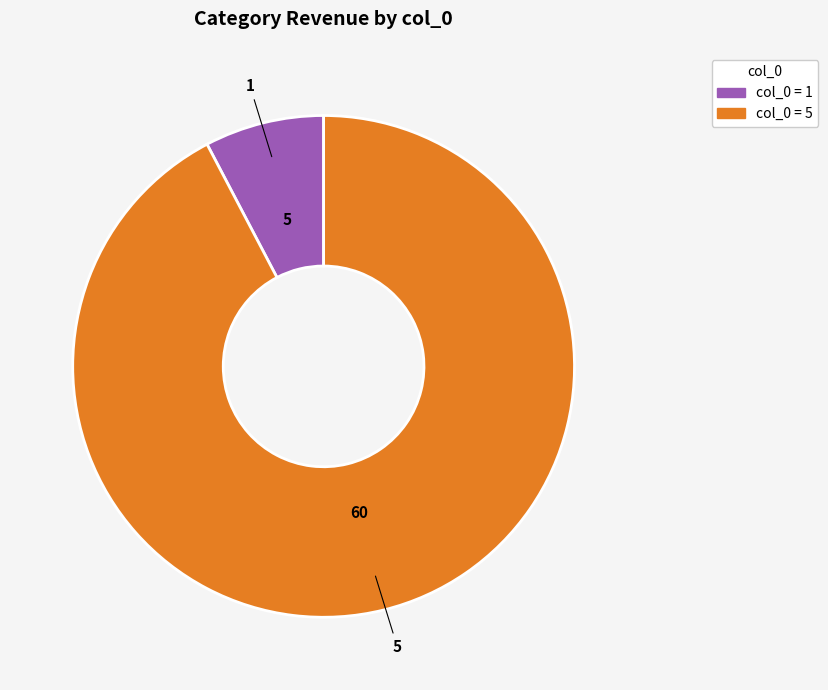

Which category has the smallest portion of the pie?

1